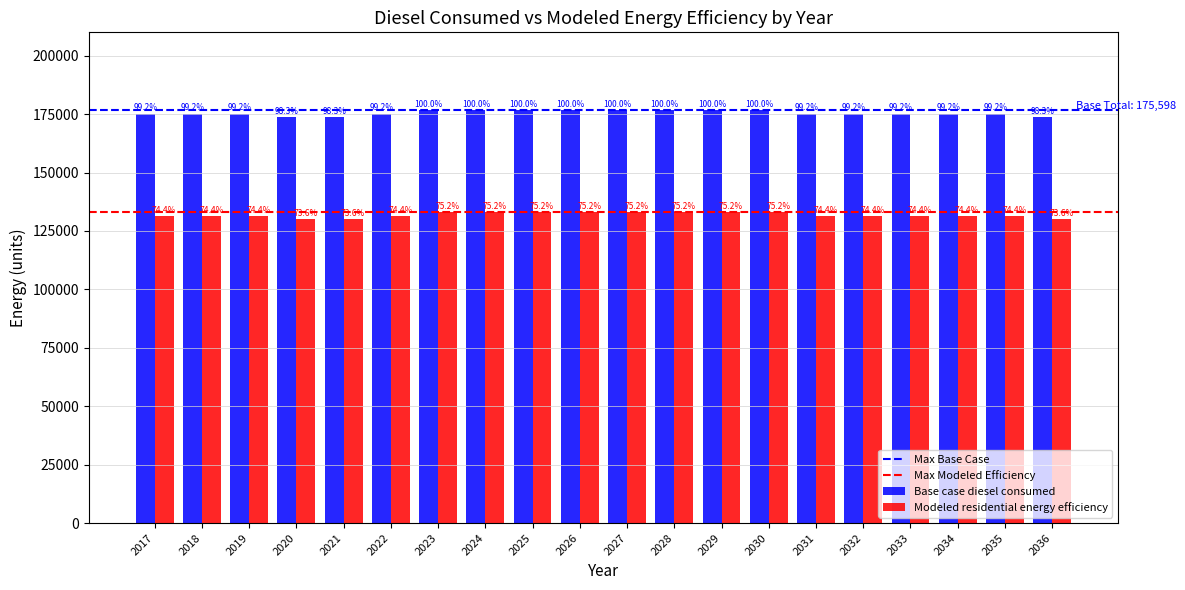

The value of Modeled residential energy efficiency at 2036 is 78378.2. True or false?

False